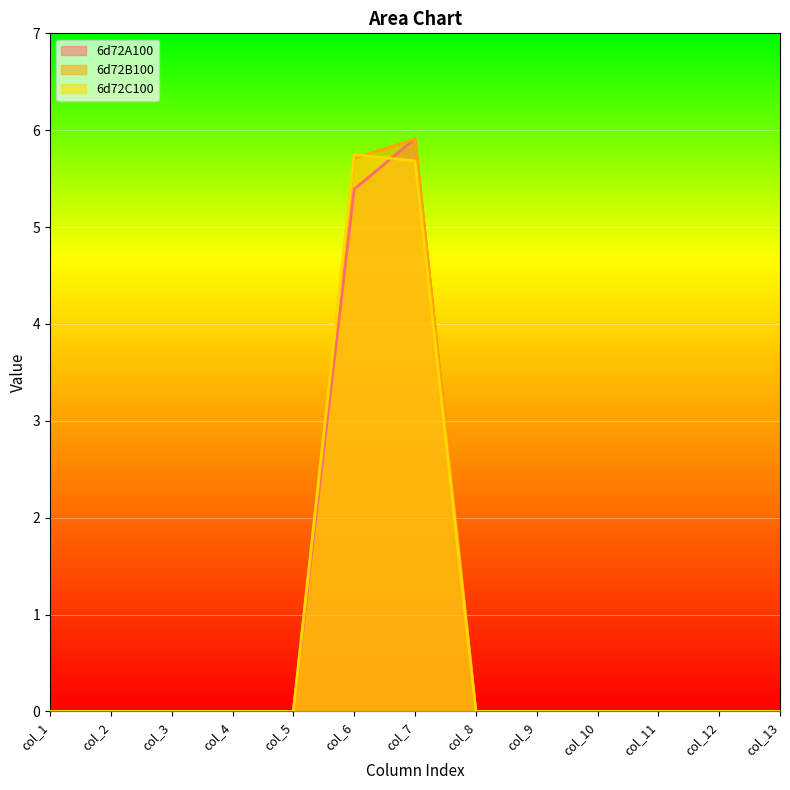

Count the number of categories in the chart.

13